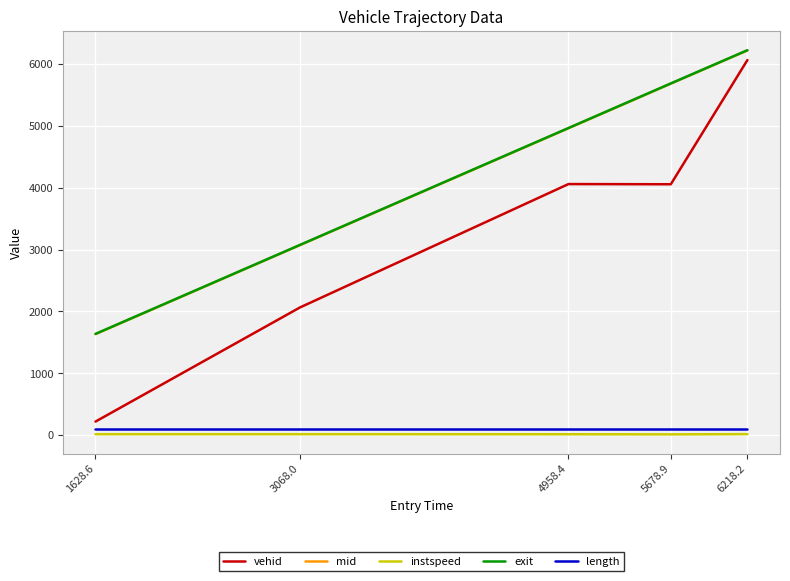

Is it true that vehid equals 6065.0 at 6218.2?

True